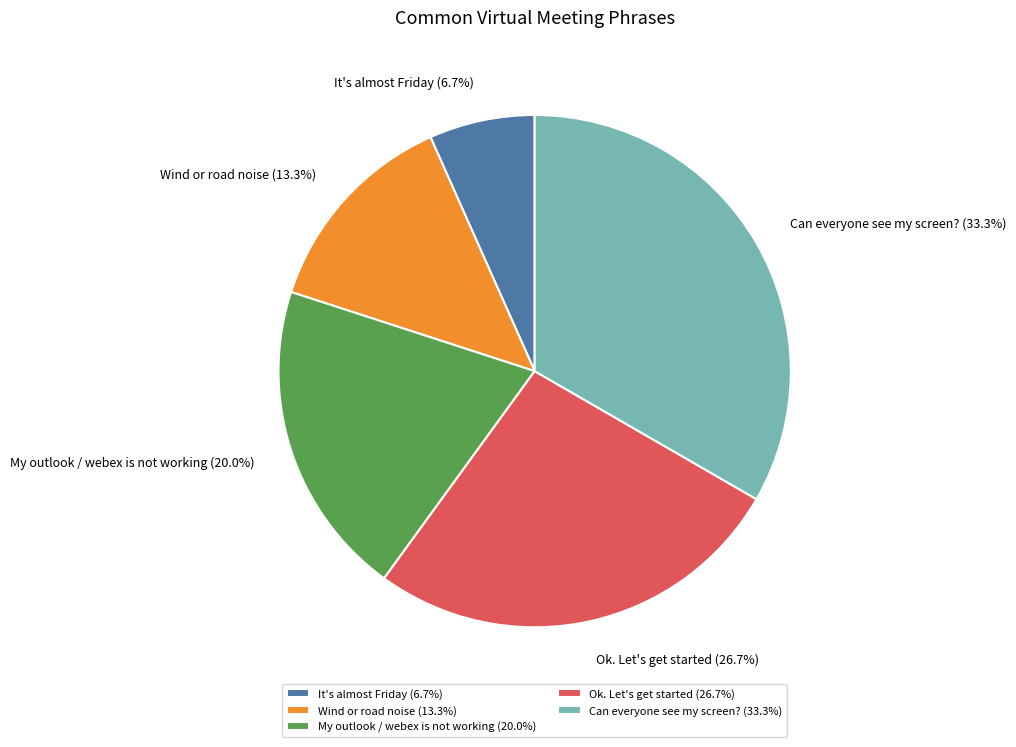

Is there any slice that represents more than half of the pie?

No